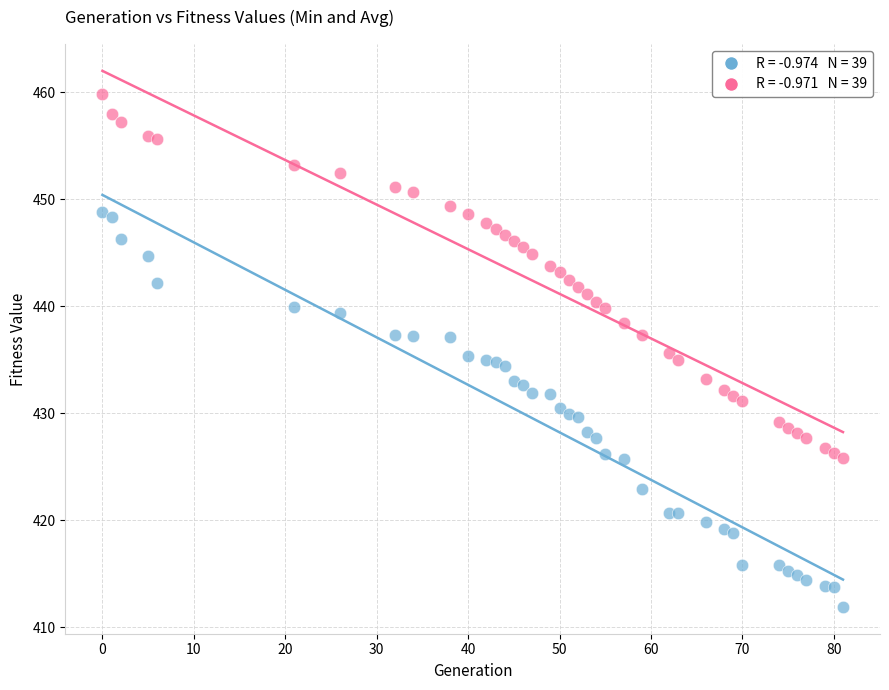

Across all data points, what is the range of X values (max minus min)?

81.0